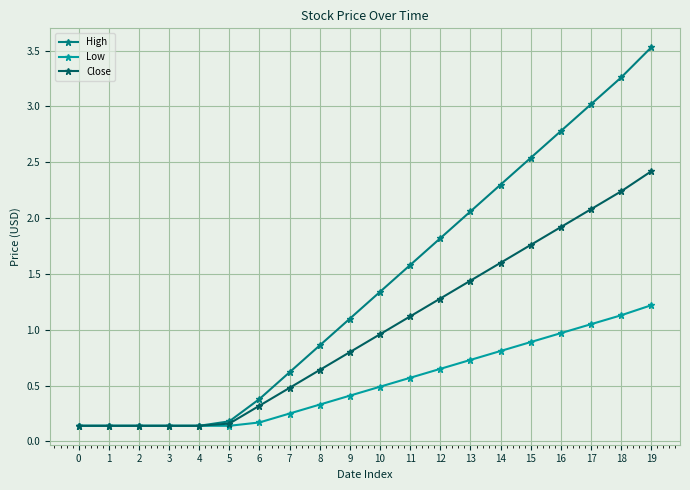

List the series in order of their peak value, lowest first.

Low, Close, High